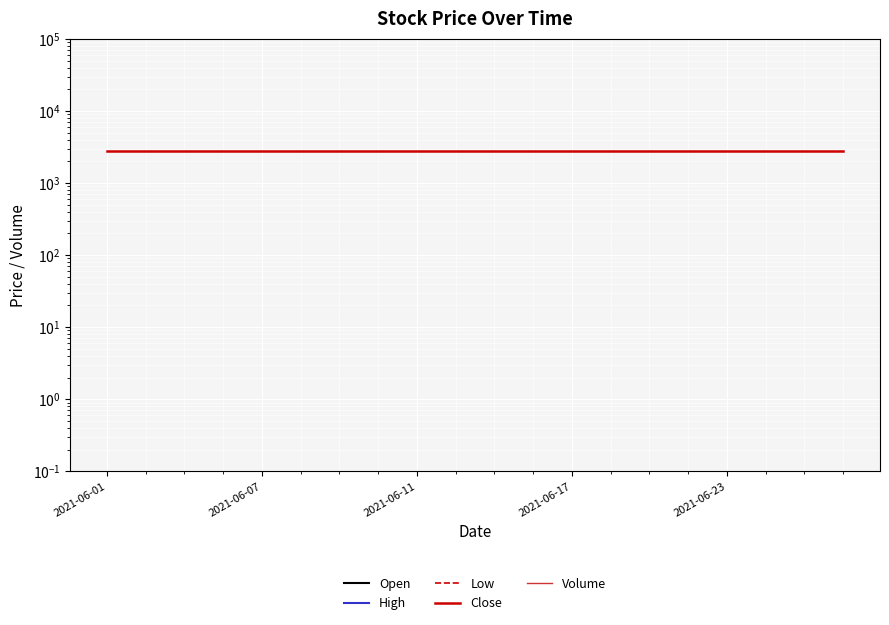

Is the value of Close at 16 greater than the value of Open at 9?

Yes